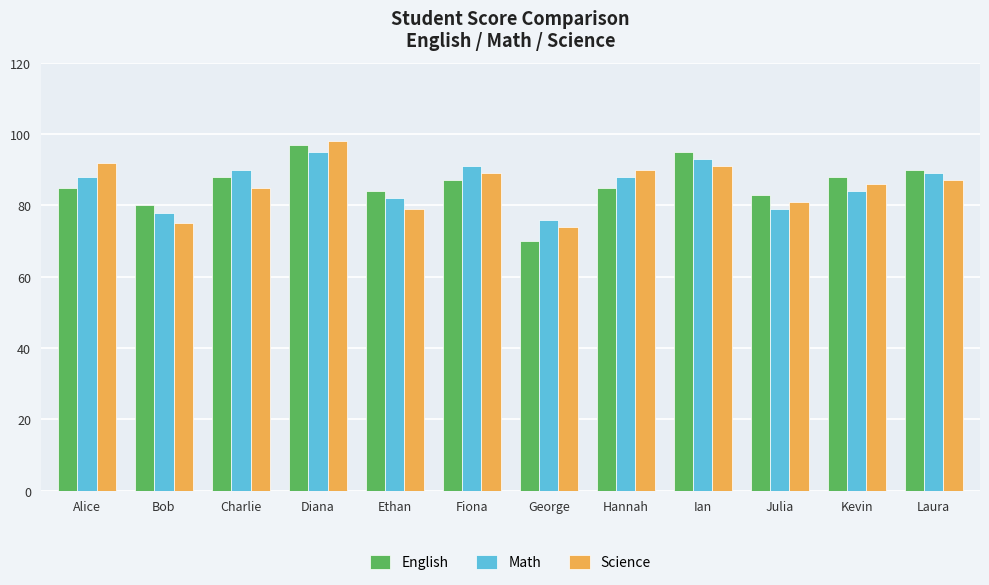

What is the label of the 3rd bar from the right?

Julia